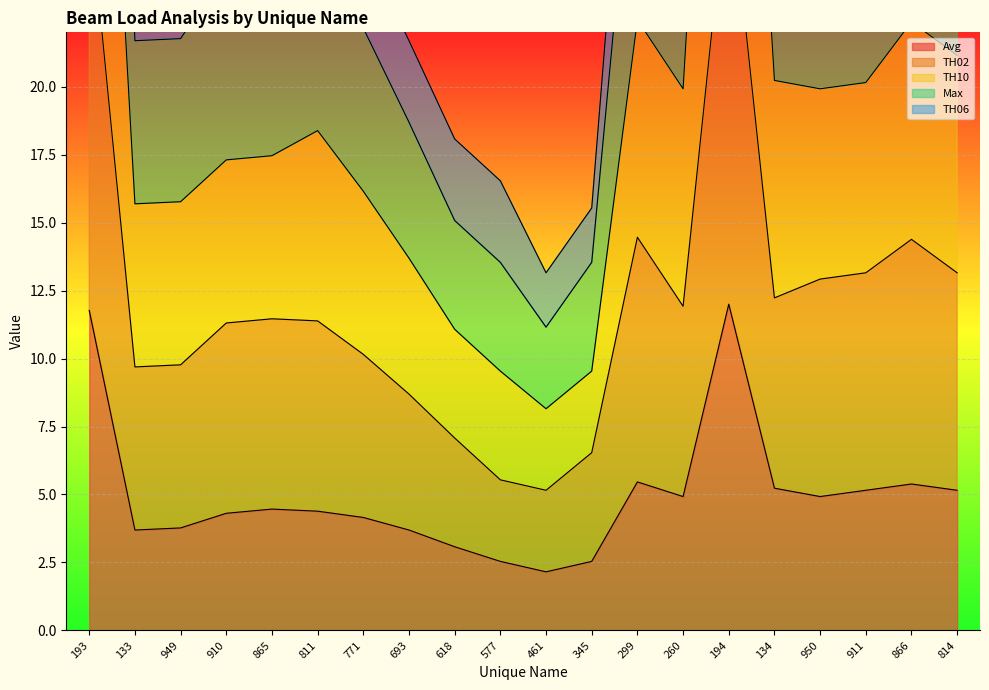

What is the label of the 4th point from the right?

950